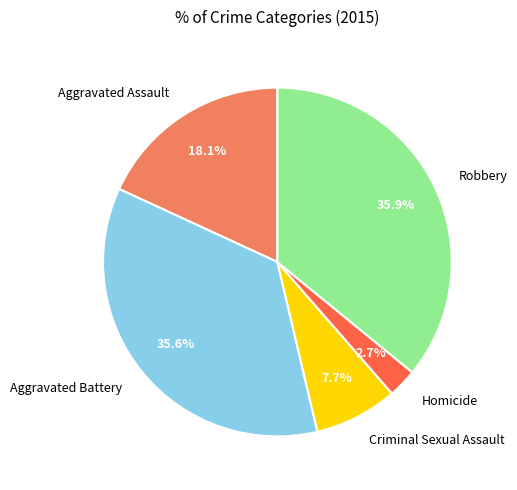

What is the smallest slice in the pie chart?

Homicide